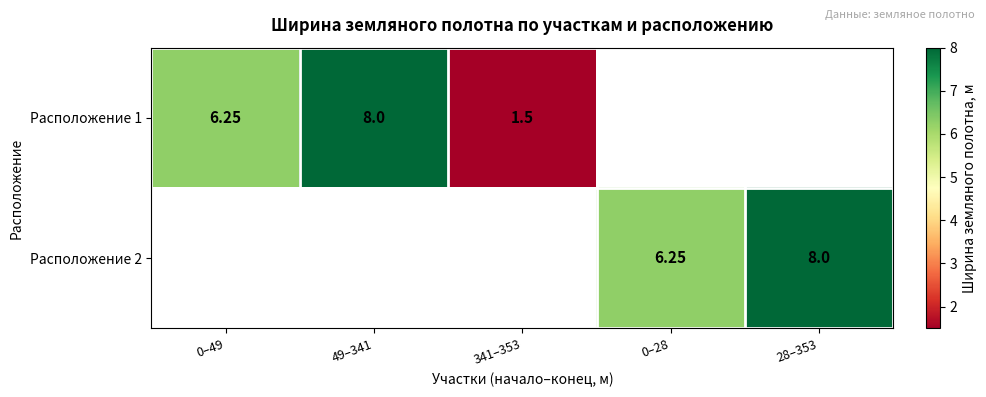

Is the value of Расположение 2 at 28–353 greater than the value of Расположение 1 at 341–353?

Yes